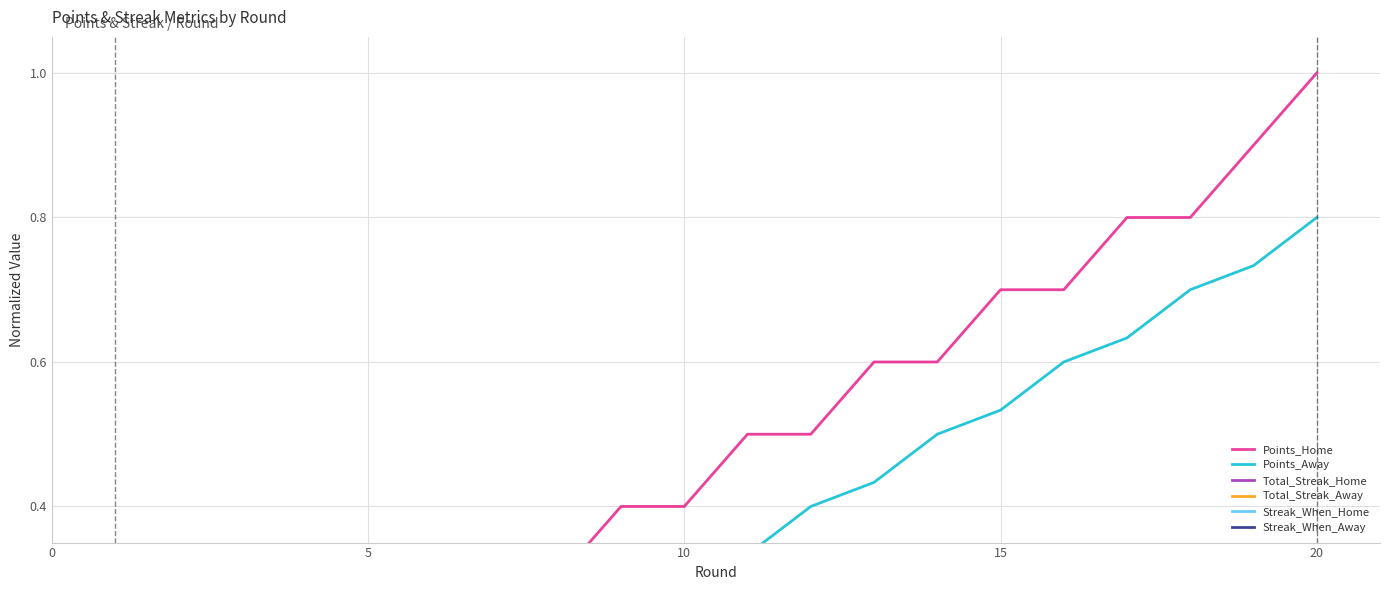

Is it true that Points_Away equals 0.5 at 15?

True